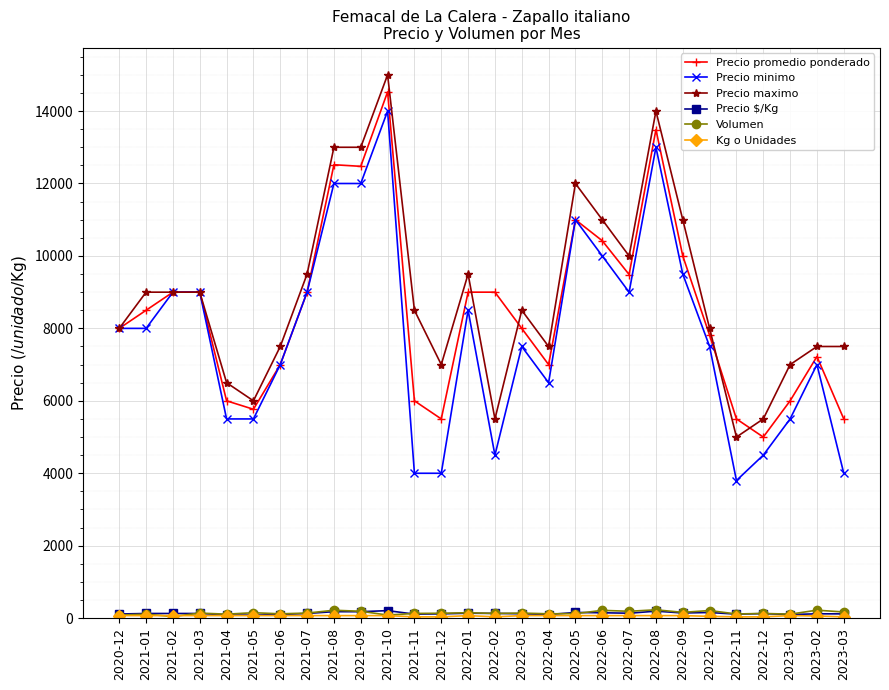

Which series has the largest range (max minus min)?

Precio minimo